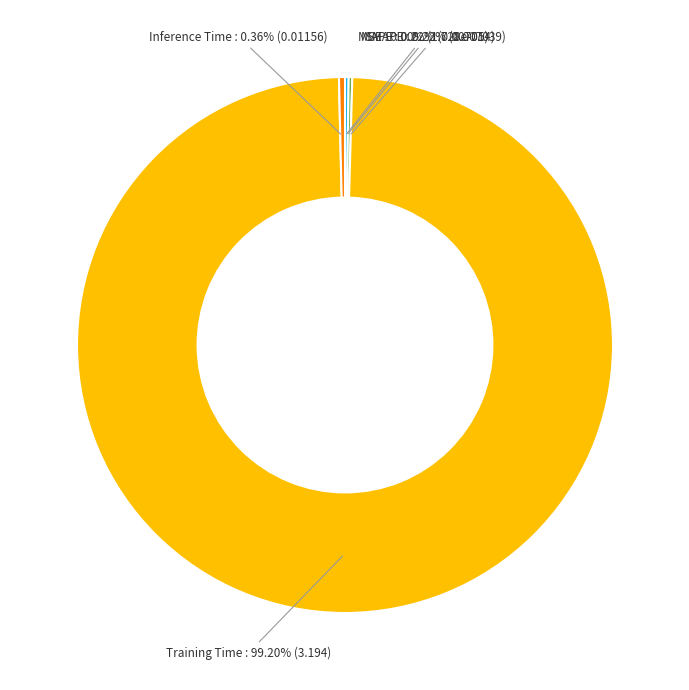

Between Training Time and Inference Time, which is larger?

Training Time